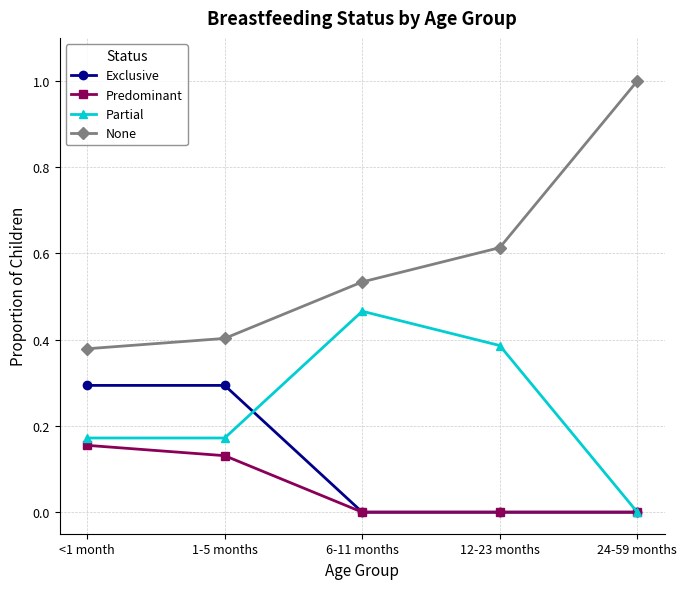

What position from the left is 24-59 months?

5